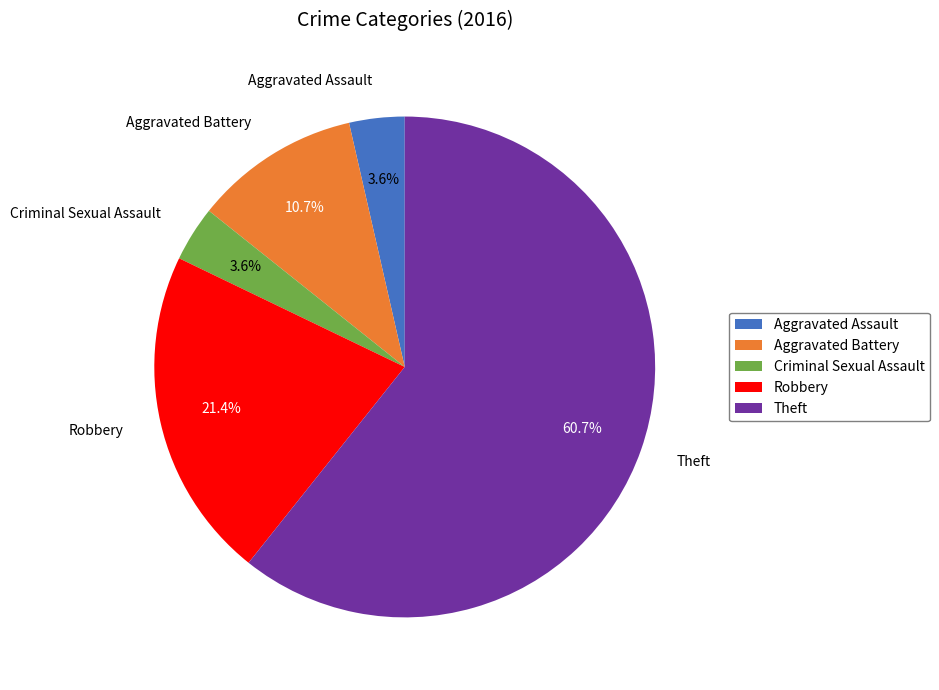

The Theft slice represents 50% of the pie. True or false?

False